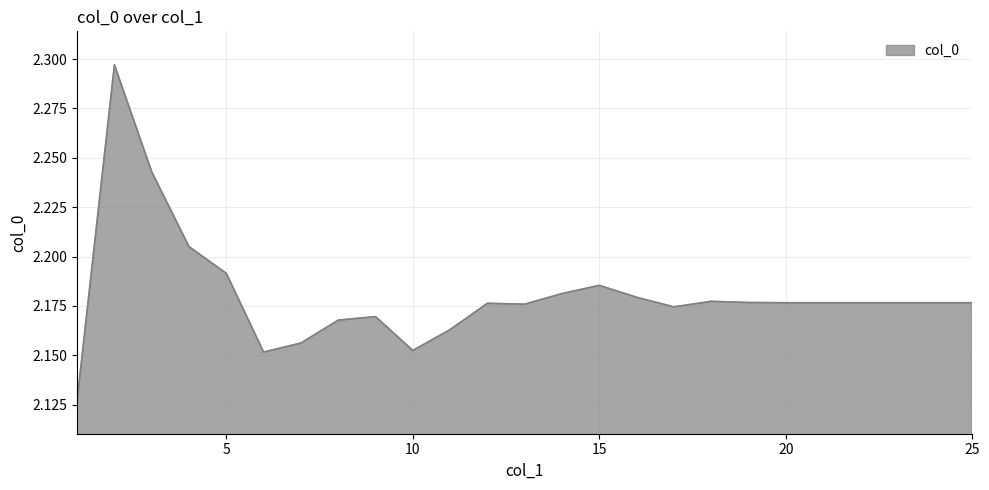

Does the chart display data point markers on the line(s)?

No